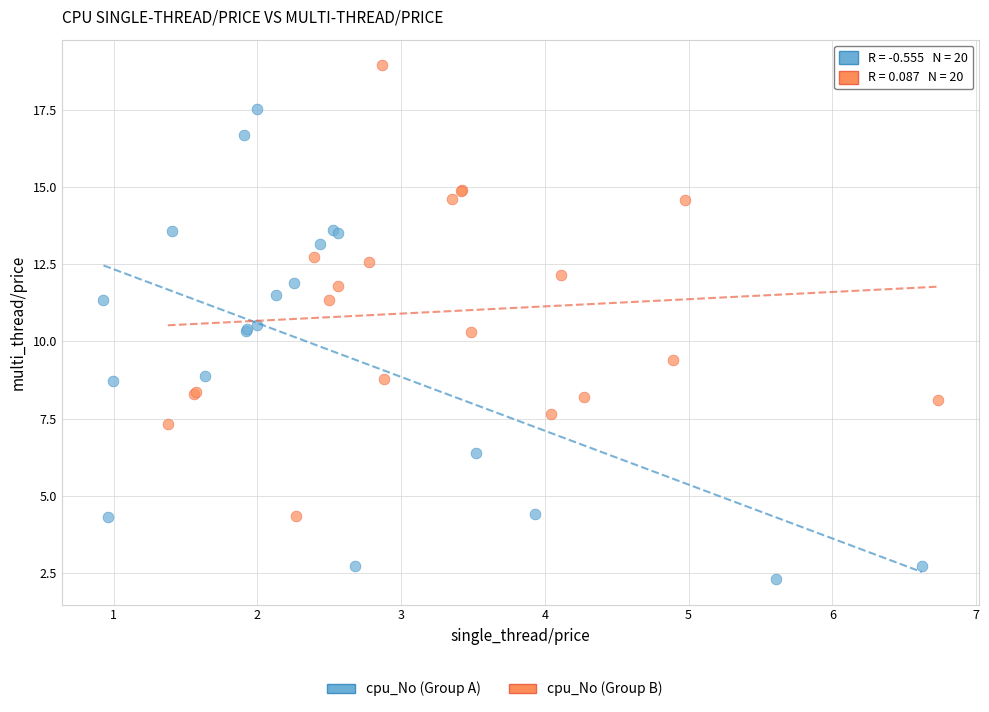

Which series reaches the maximum Y coordinate?

cpu_No (Group B)